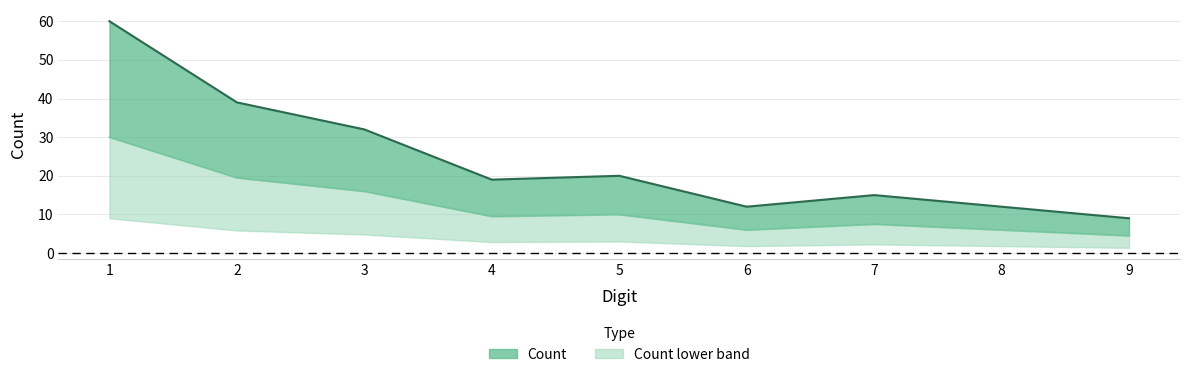

At which category does the chart reach its peak across all series?

1